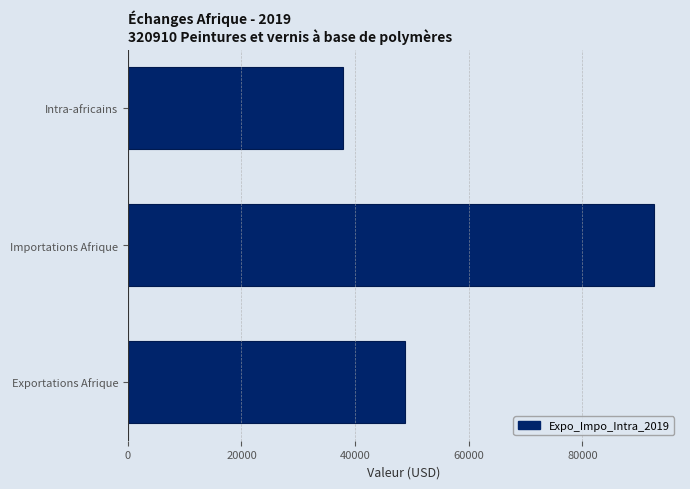

True or false: the data shows 37906 at Intra-africains.

True